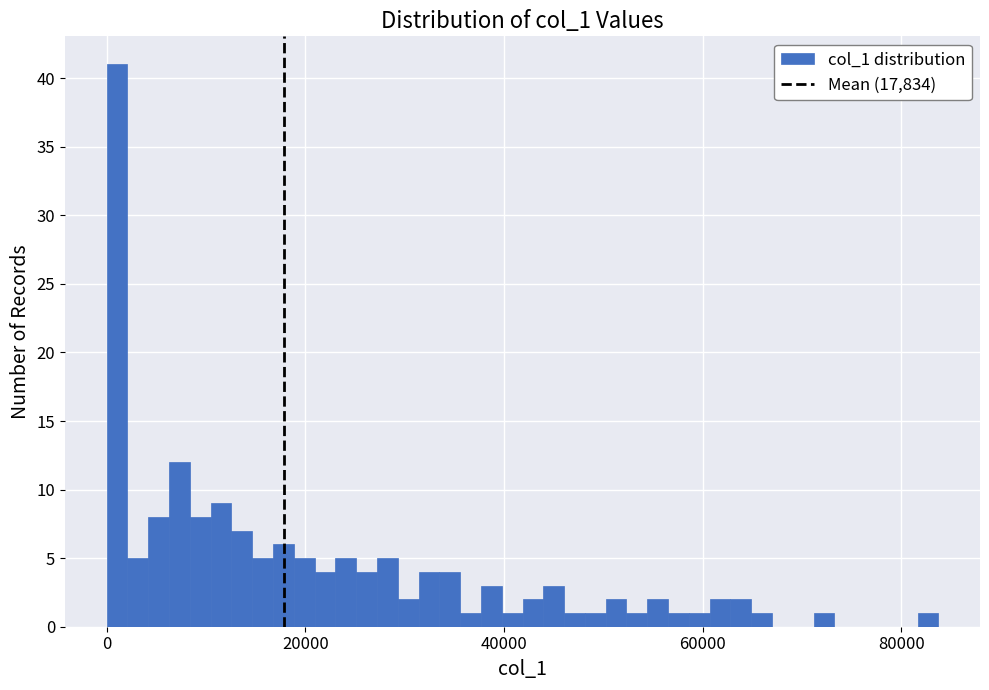

Read against the x-axis, roughly where is the centre of the tallest bar?

2000